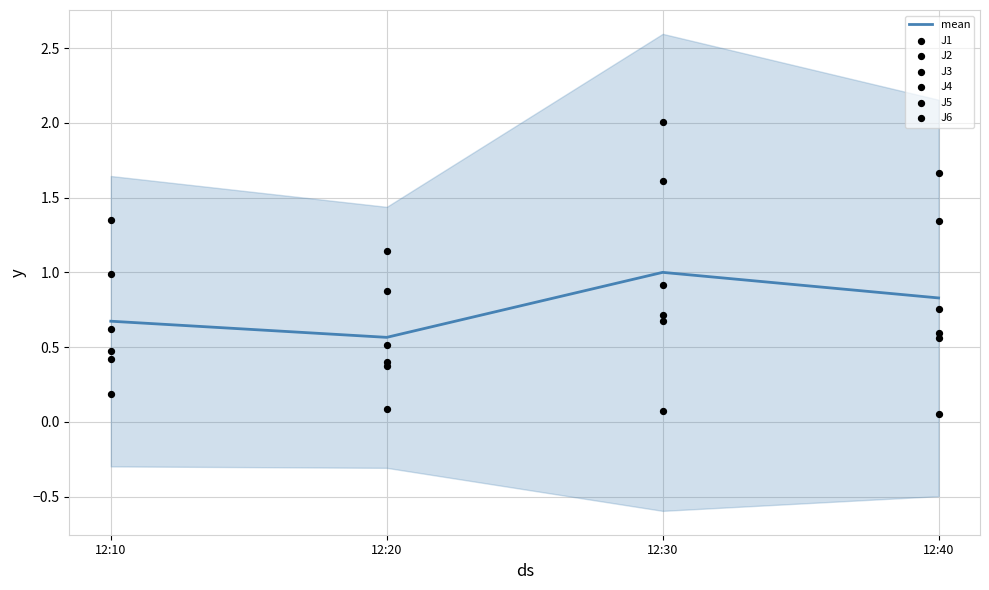

List the labels in order of mean value, largest first.

12:30, 12:40, 12:10, 12:20